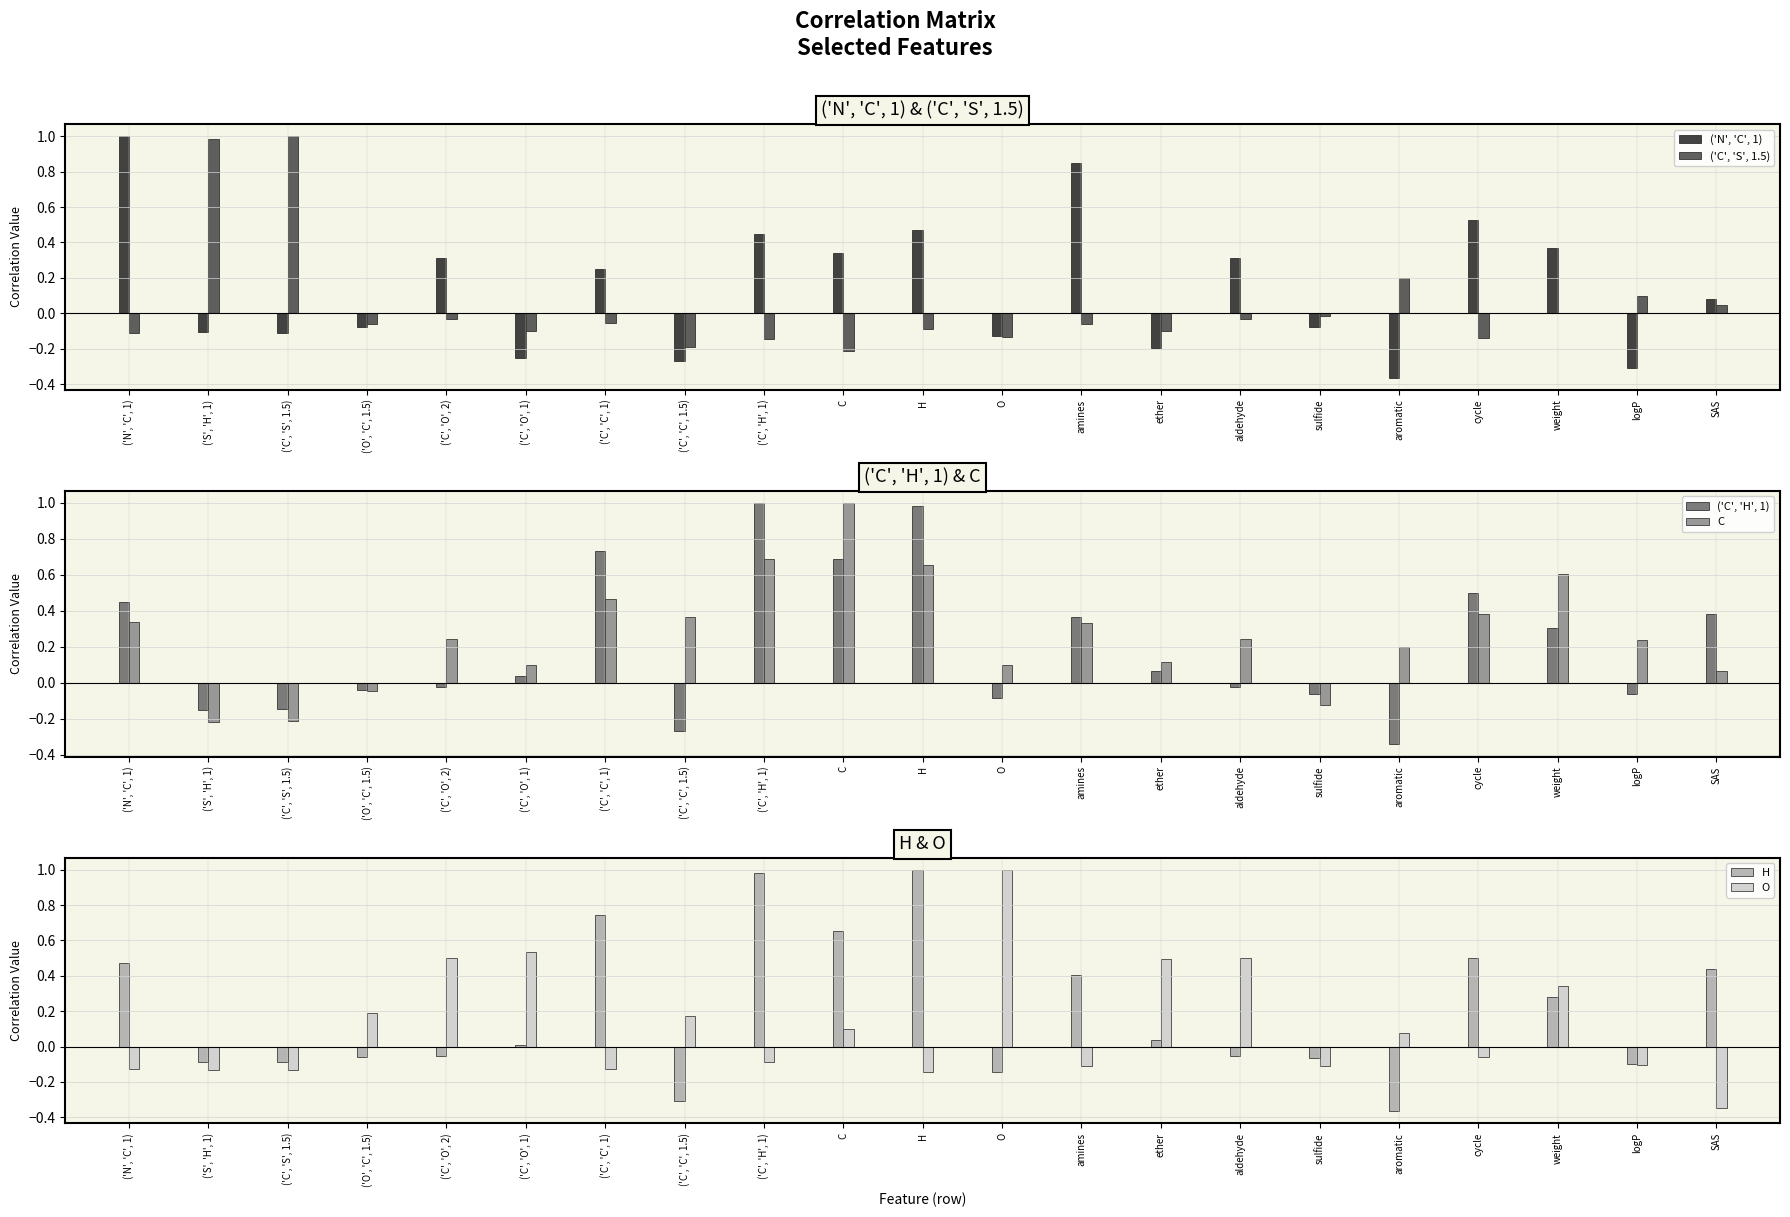

What is the approximate value of O at H?

-0.1